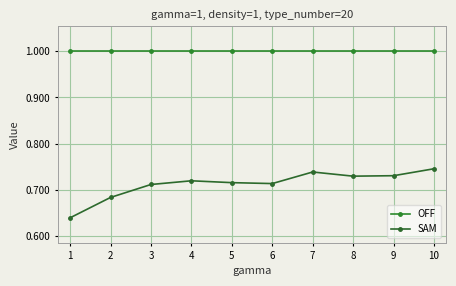

How many SAM values are between 0 and 1?

10